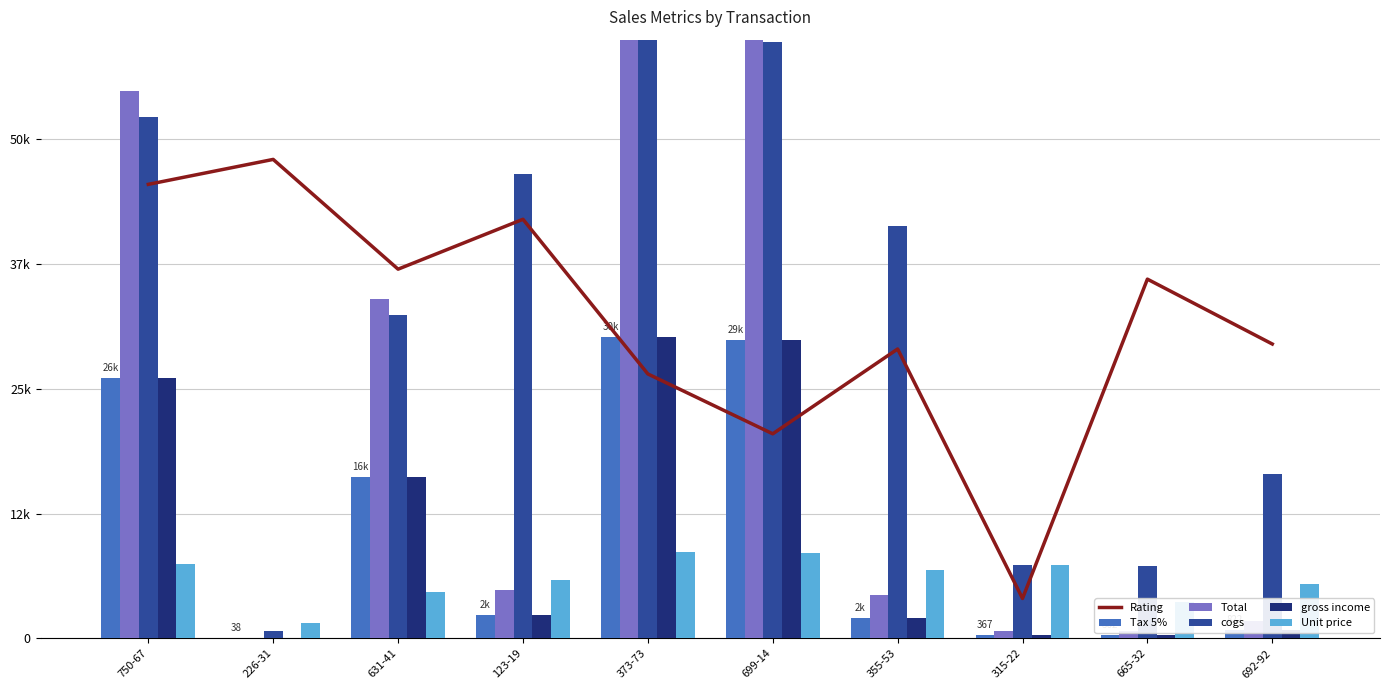

Between 750-67 and 373-73, which series saw the biggest shift?

Rating